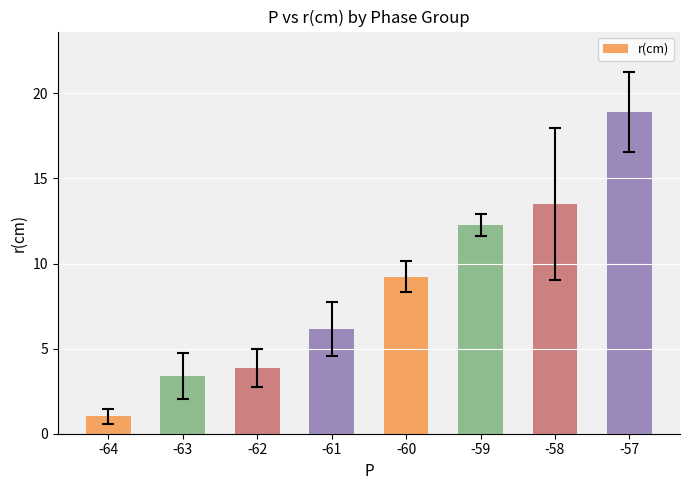

Reading right to left, what are all the values shown in this chart?

-57=18.9	-58=13.5	-59=12.2	-60=9.2	-61=6.1	-62=3.9	-63=3.4	-64=1.0